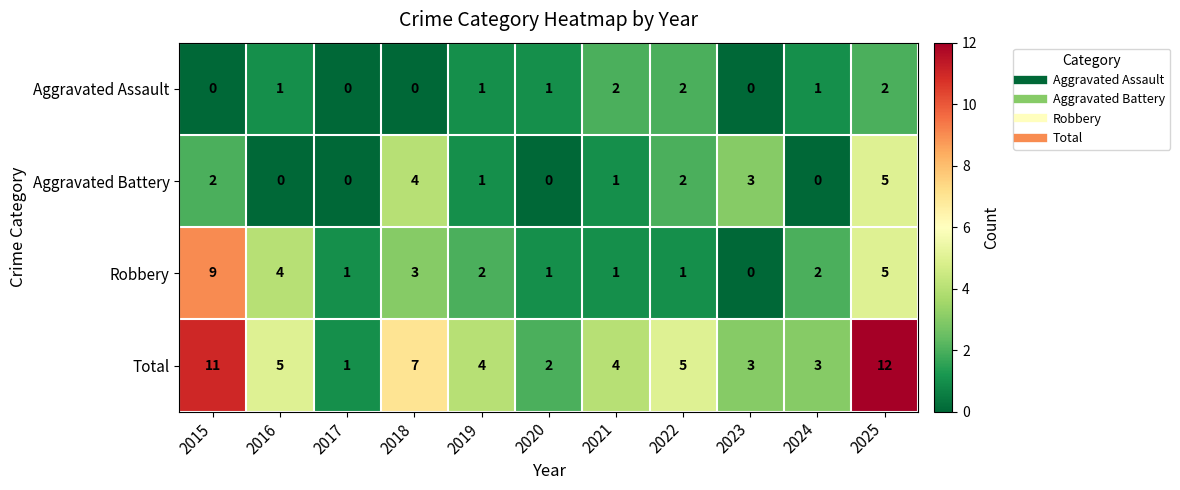

How many Aggravated Battery values are between 0 and 3?

9